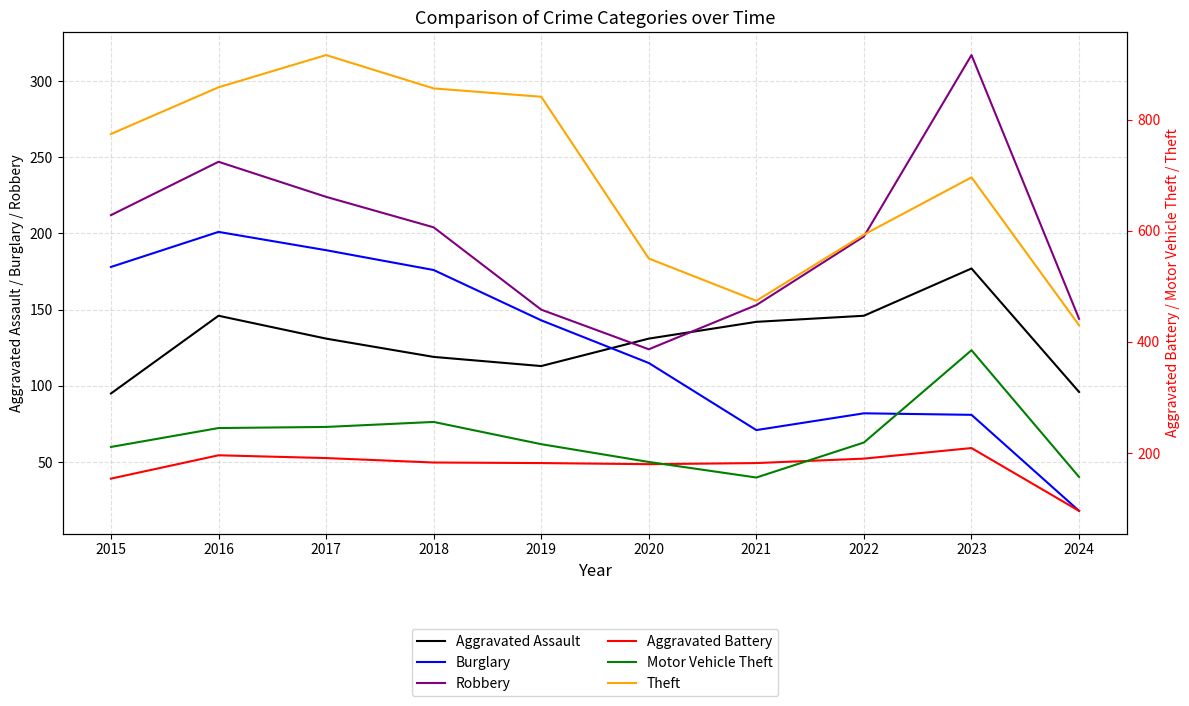

What is the difference between the maximum and minimum values in the Burglary series?

183